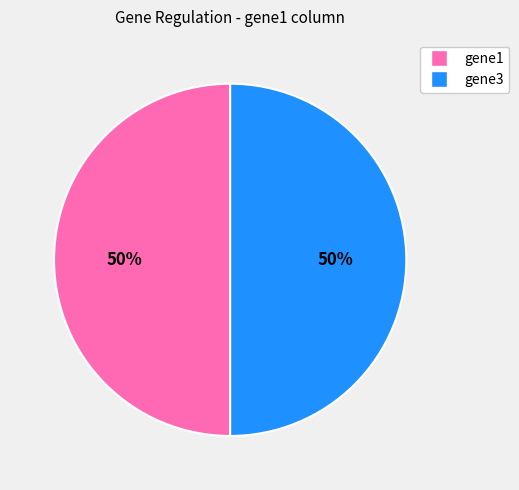

Count the number of slices in the pie.

2